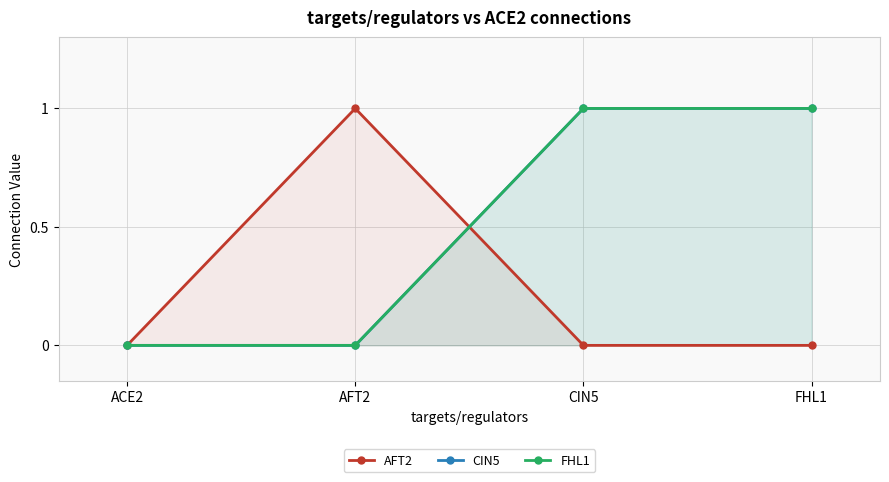

At which label is FHL1 closest to 0?

ACE2